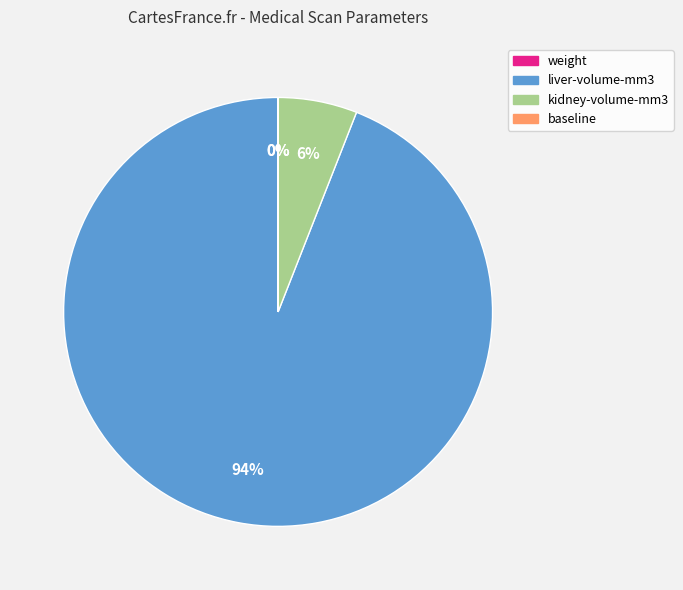

The liver-volume-mm3 slice represents 94% of the pie. True or false?

True